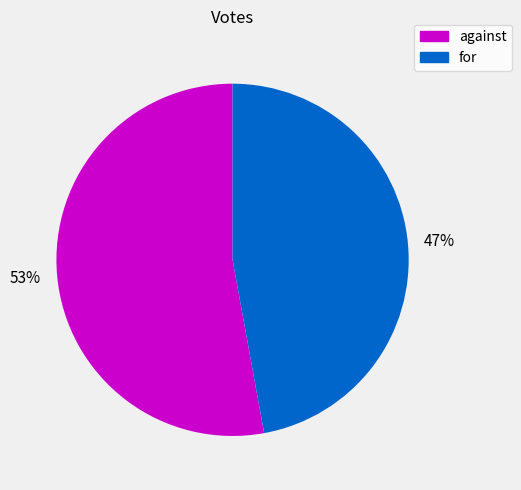

True or false: against accounts for 53% of the total.

True